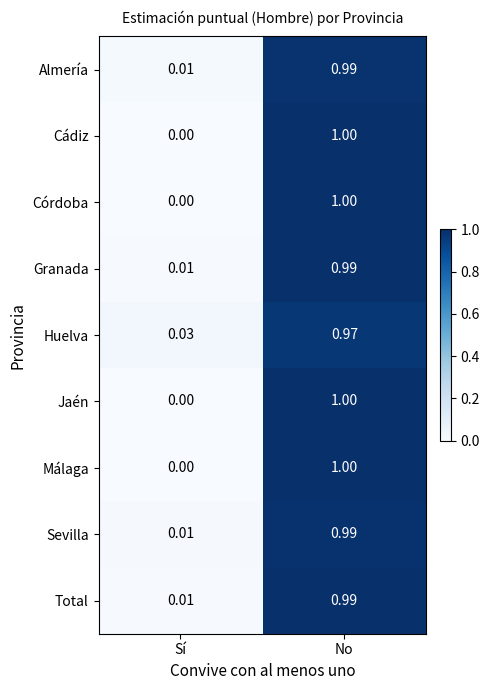

List the labels in order of Granada value, largest first.

No, Sí